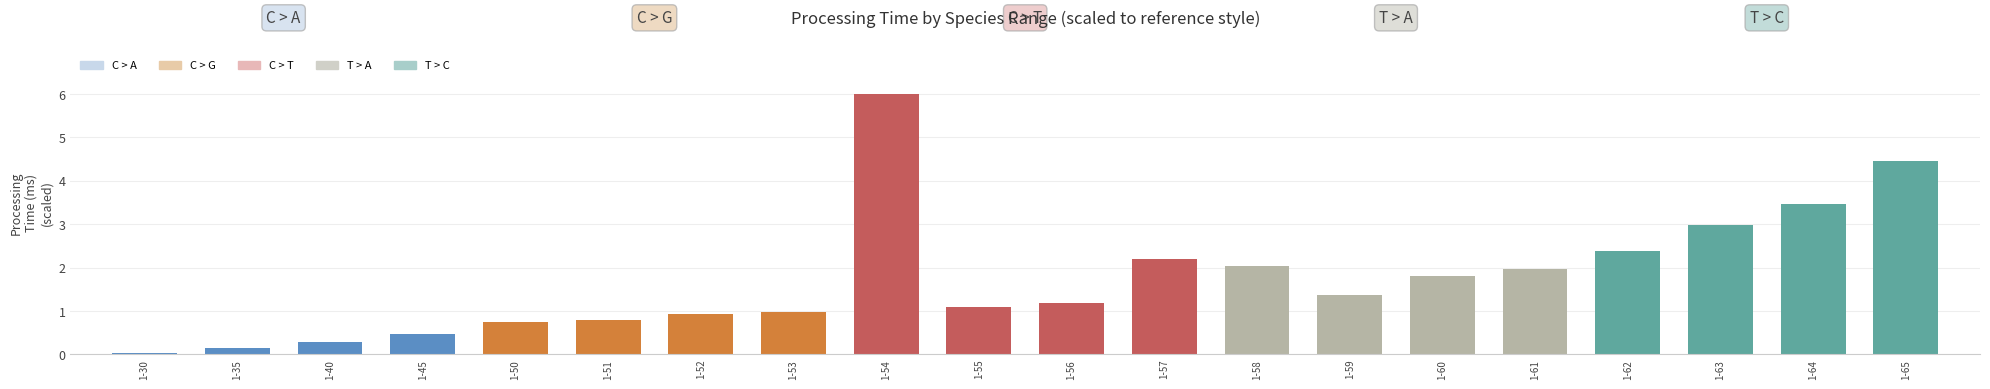

What is the change in value from 1-45 to 1-58?

+1.6